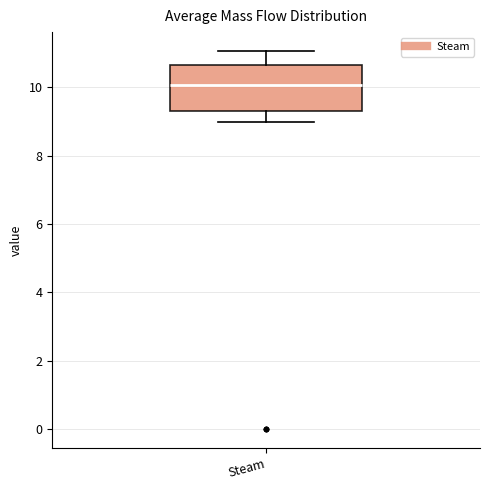

Transcribe this box plot: give where the median line is, the range the box spans, and where the two whiskers end, as read against the y-axis. The values are not printed on the chart, so give them approximately, as read against the axis.

median 10.0, box 9.4 to 10.6, whiskers 9.0 to 11.0